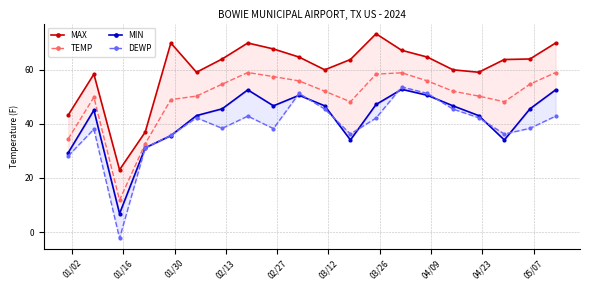

True or false: TEMP has more than 0 points higher than both neighbors.

True